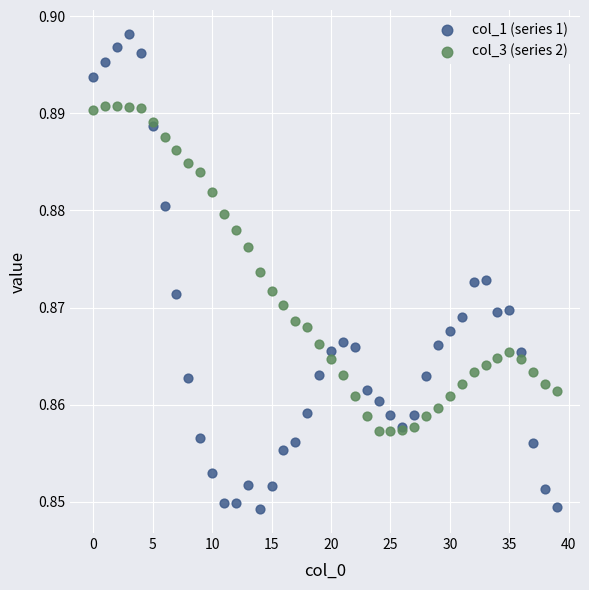

Which series has the largest Y range (max minus min)?

col_1 (series 1)